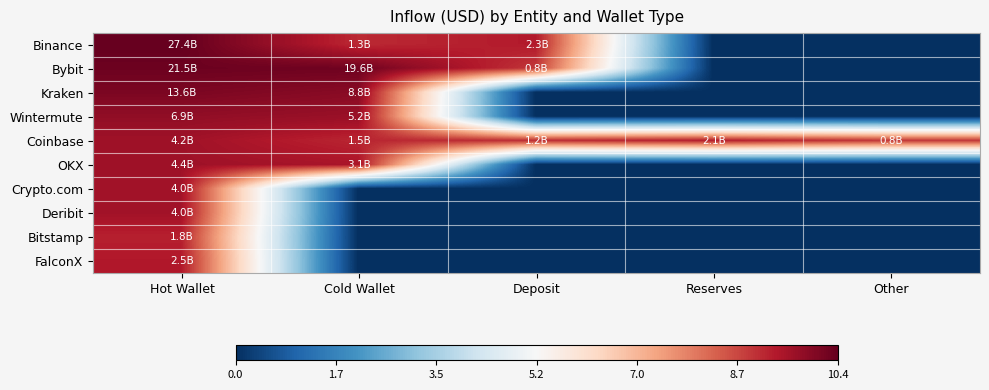

Which label corresponds to the smallest value in the chart?

Reserves